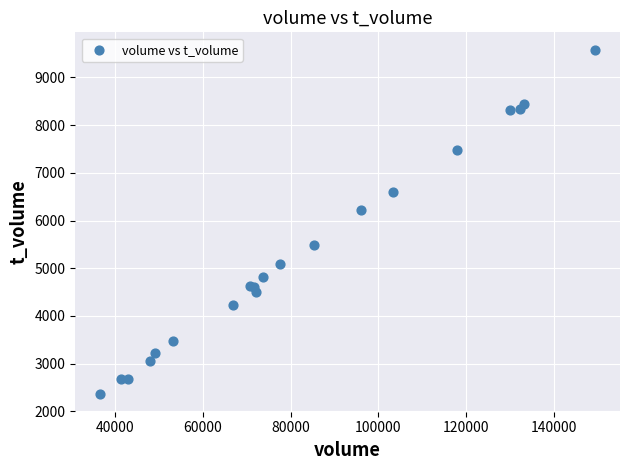

What Y value in the scatter plot is closest to 5969?

6231